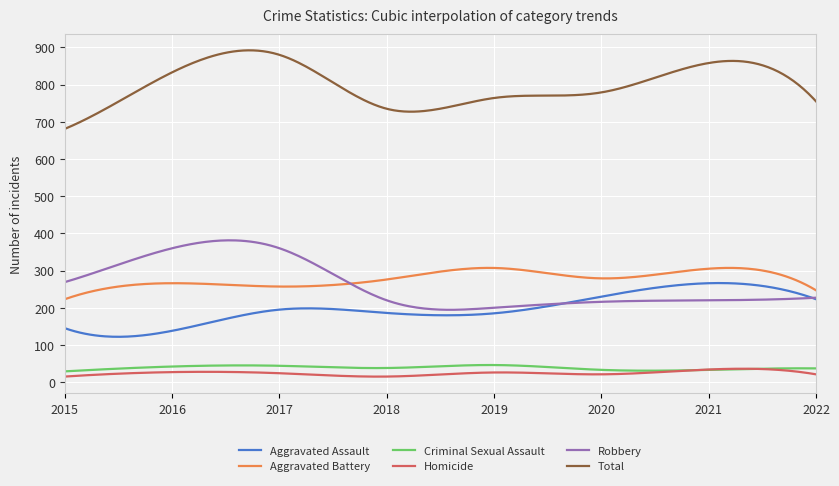

True or false: Aggravated Assault and Criminal Sexual Assault intersect in this chart.

False